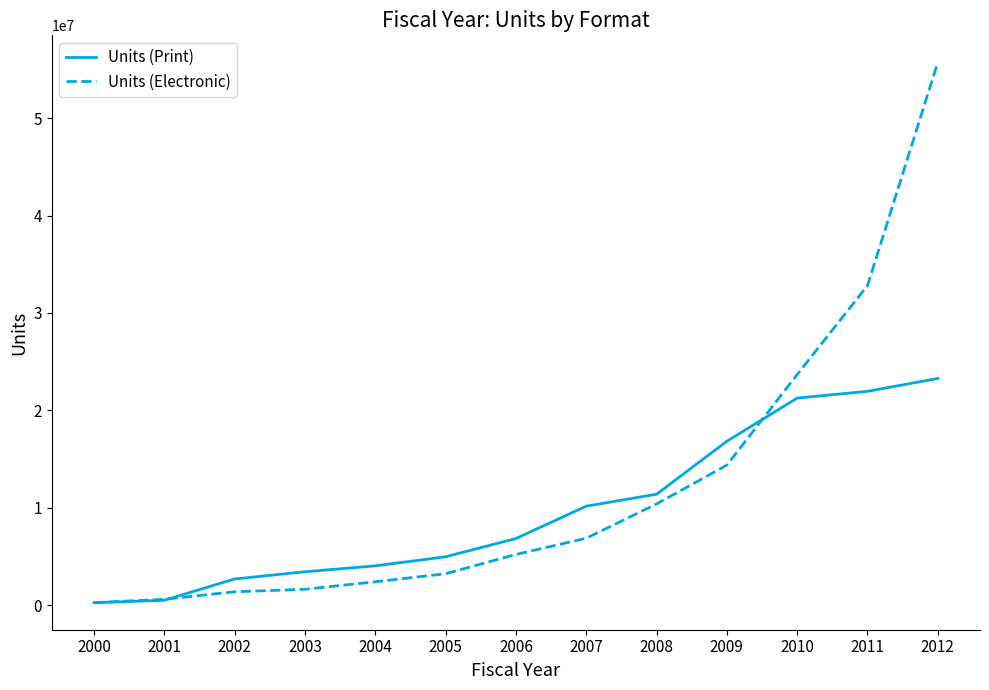

Is this an area chart (filled region under the line)?

No